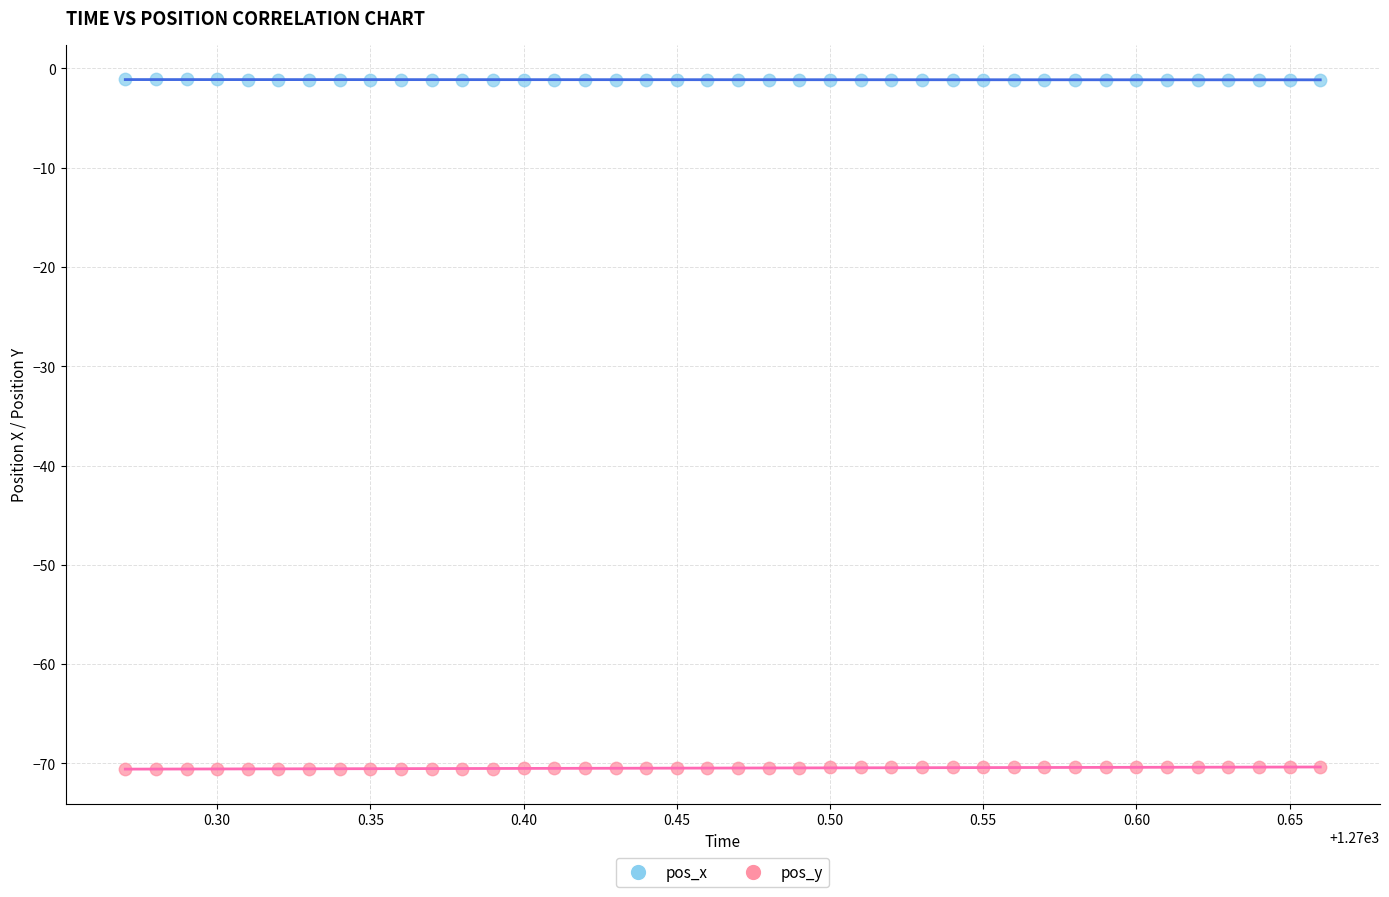

Which series reaches the maximum Y coordinate?

pos_x